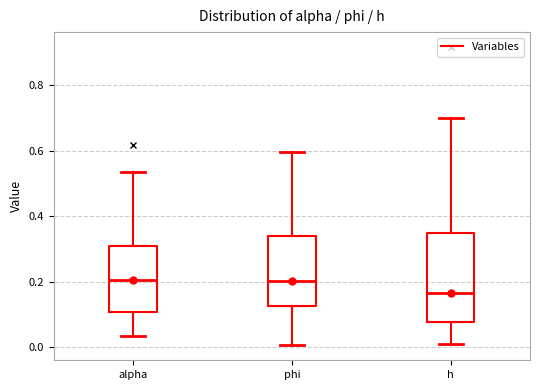

Reading left to right, read every box against the y-axis: the position of its median line, the range the box covers, and the ends of its whiskers. The values are not printed on the chart, so give them approximately, as read against the axis.

alpha: median 0.20, box 0.10 to 0.30, whiskers 0.04 to 0.54
phi: median 0.20, box 0.12 to 0.34, whiskers 0.00 to 0.60
h: median 0.16, box 0.08 to 0.34, whiskers 0.02 to 0.70